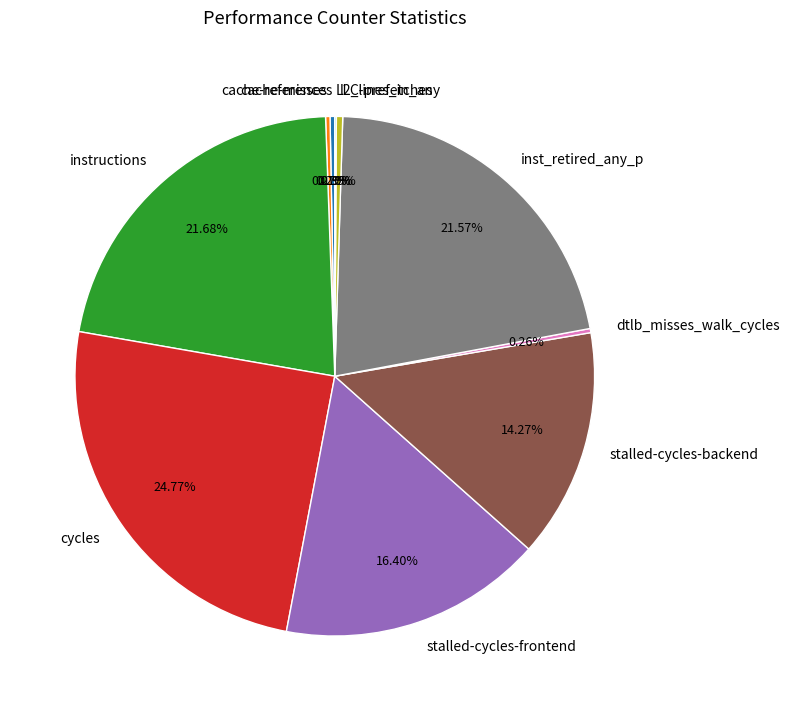

Which slice is the largest?

cycles